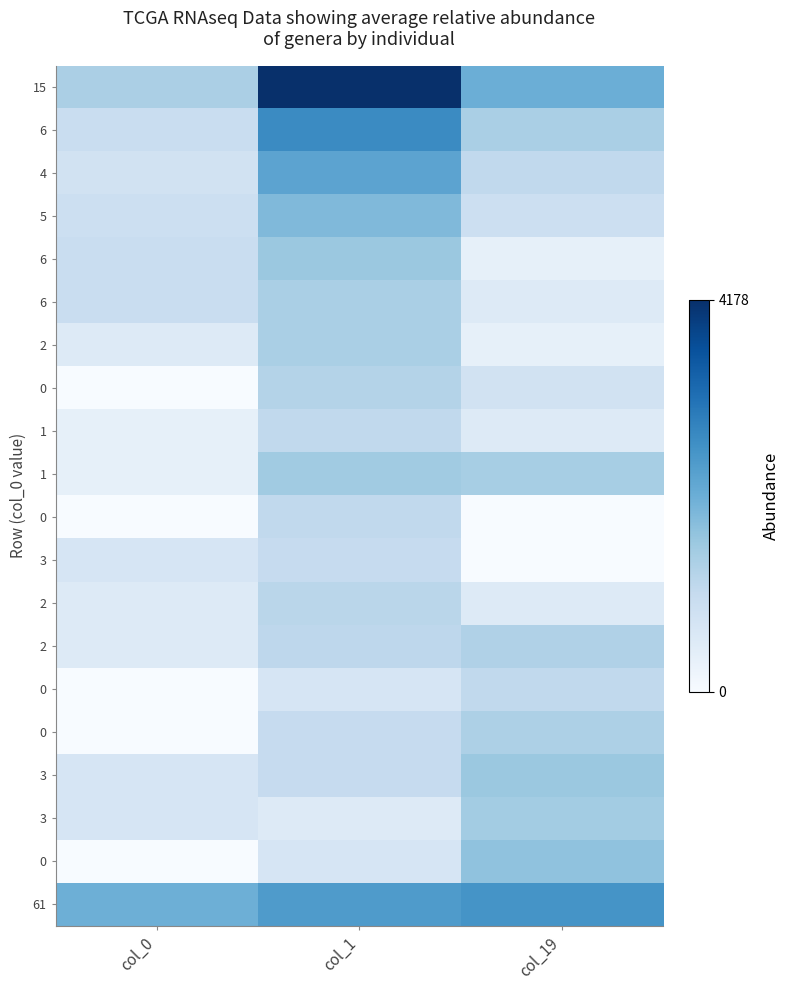

Between col_0 and col_19, which is larger?

col_19